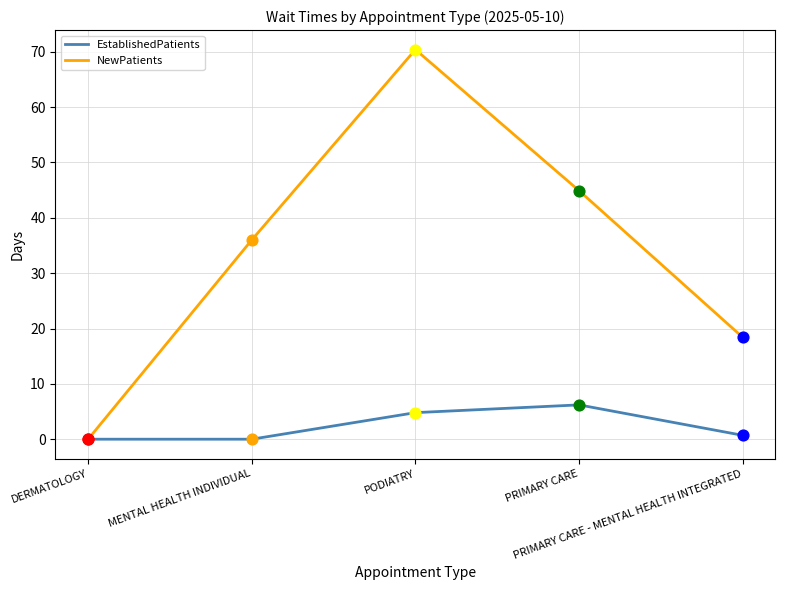

At which category is the sum across all series the highest?

PODIATRY